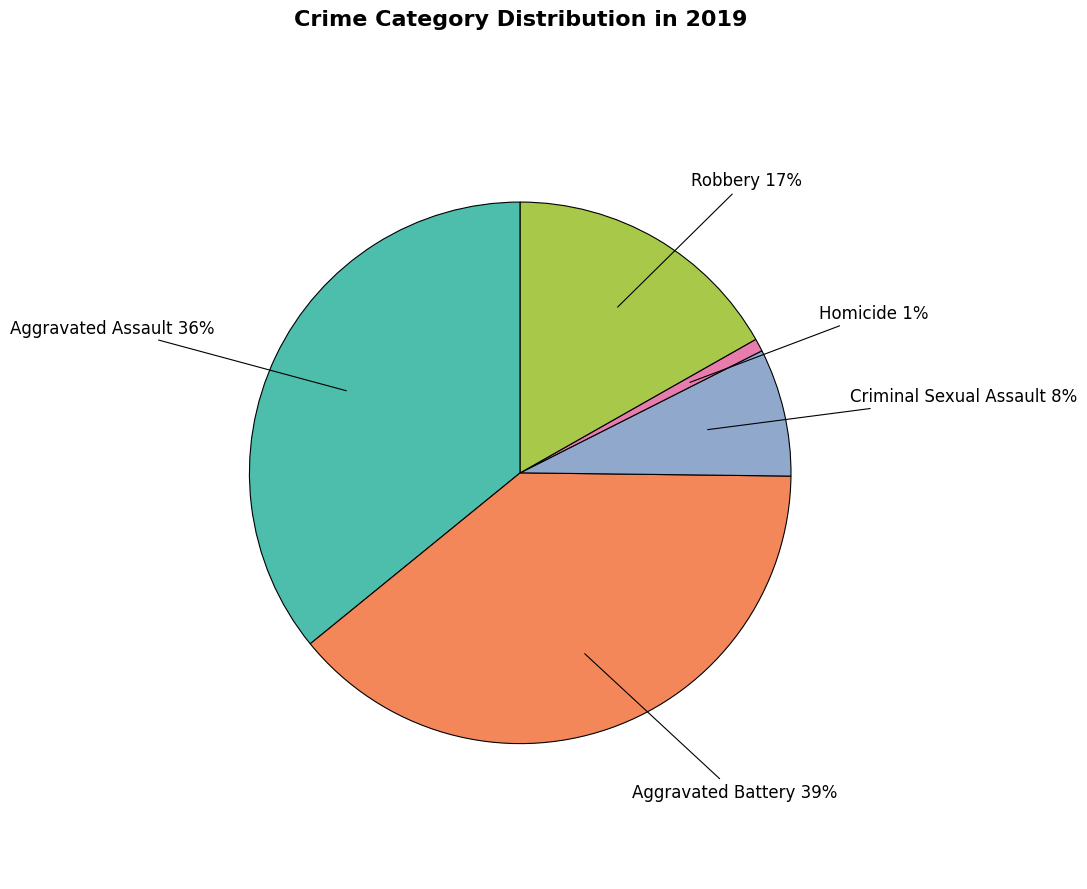

Is there any slice that represents more than half of the pie?

No